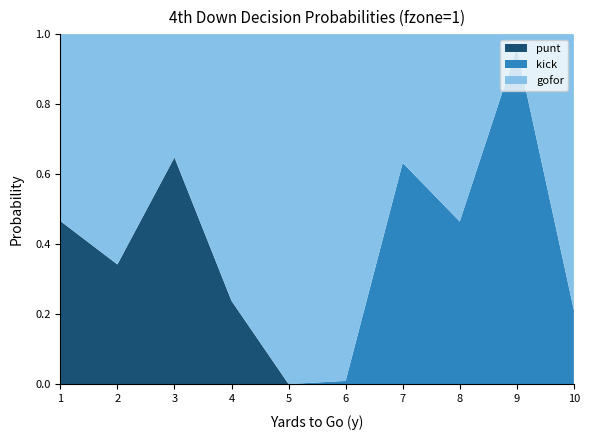

Reading left to right, extract all data points from this chart.

gofor: 1=0.5	2=0.7	3=0.4	4=0.8	5=1.0	6=1.0	7=0.4	8=0.5	9=0.0	10=0.8
kick: 1=0.0	2=0.0	3=0.0	4=0.0	5=0.0	6=0.0	7=0.6	8=0.5	9=1.0	10=0.2
punt: 1=0.5	2=0.3	3=0.6	4=0.2	5=0.0	6=0.0	7=0.0	8=0.0	9=0.0	10=0.0